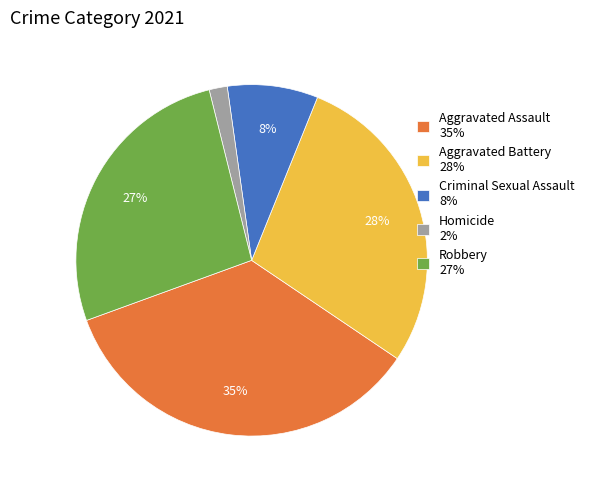

Is there any slice that represents more than half of the pie?

No